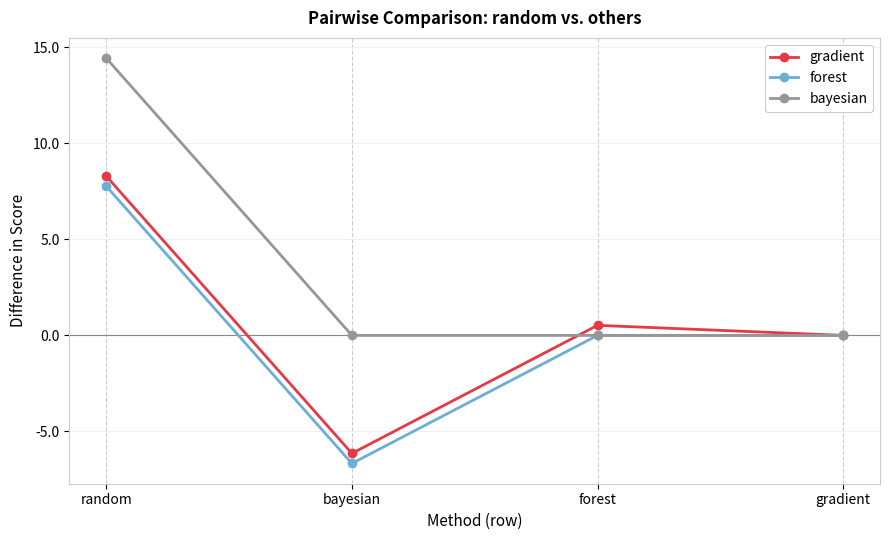

Reading left to right, extract all data points from this chart.

gradient: random=8.3	bayesian=-6.1	forest=0.5	gradient=0.0
forest: random=7.8	bayesian=-6.7	forest=0.0	gradient=0.0
bayesian: random=14.4	bayesian=0.0	forest=0.0	gradient=0.0